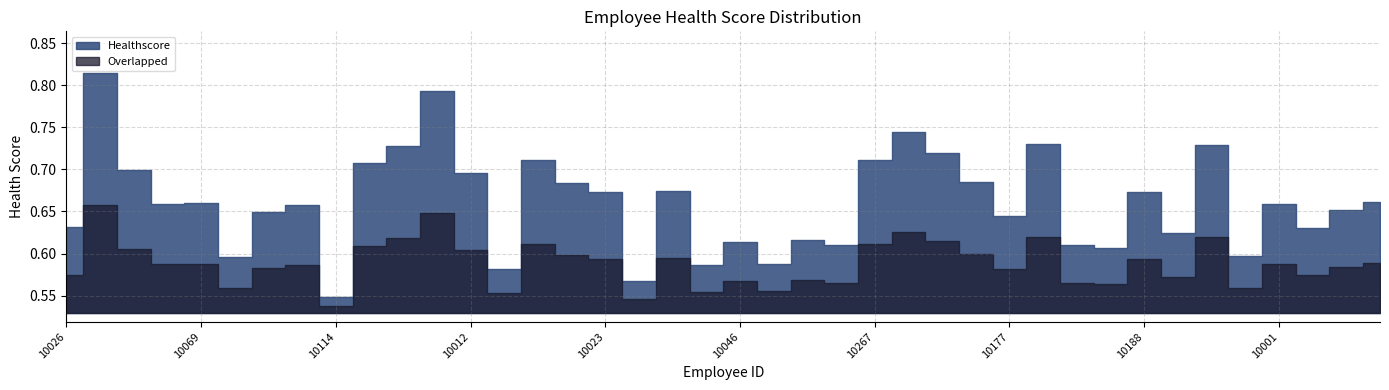

How many data points does each series have?

40